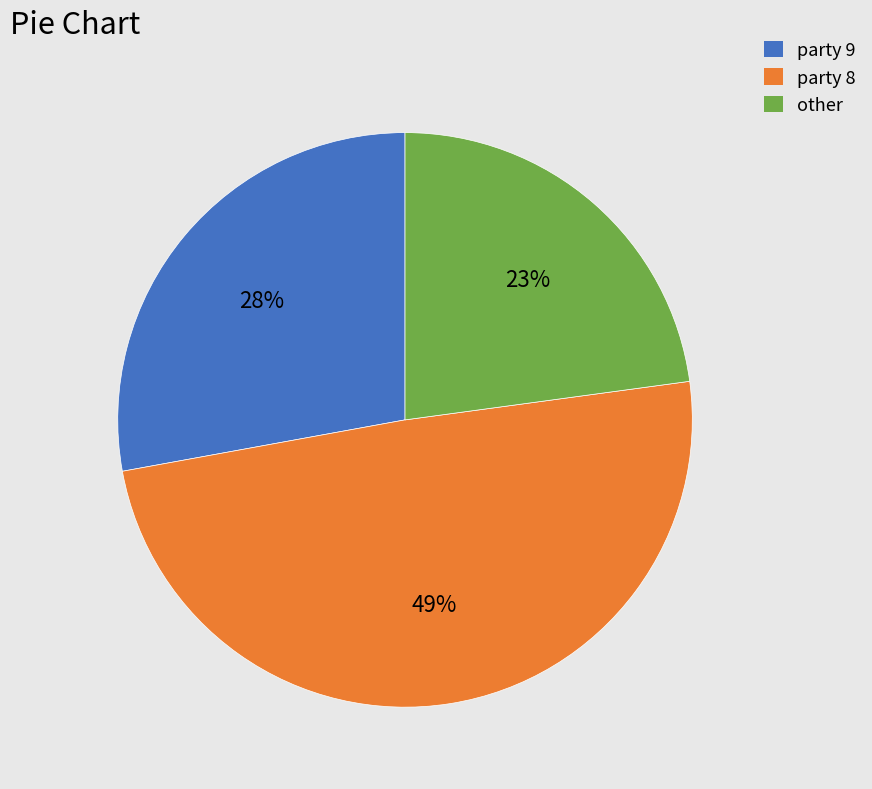

To the nearest percent, what is the combined percentage of other and party 8?

72%